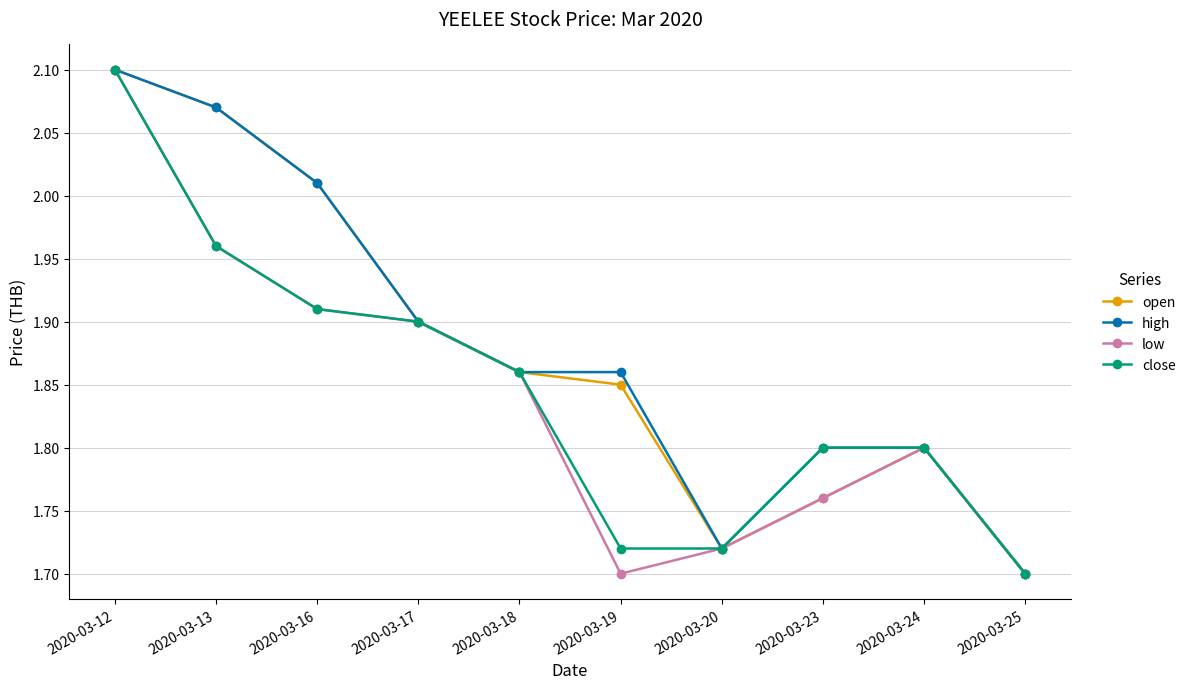

At which label is open closest to 1?

2020-03-25